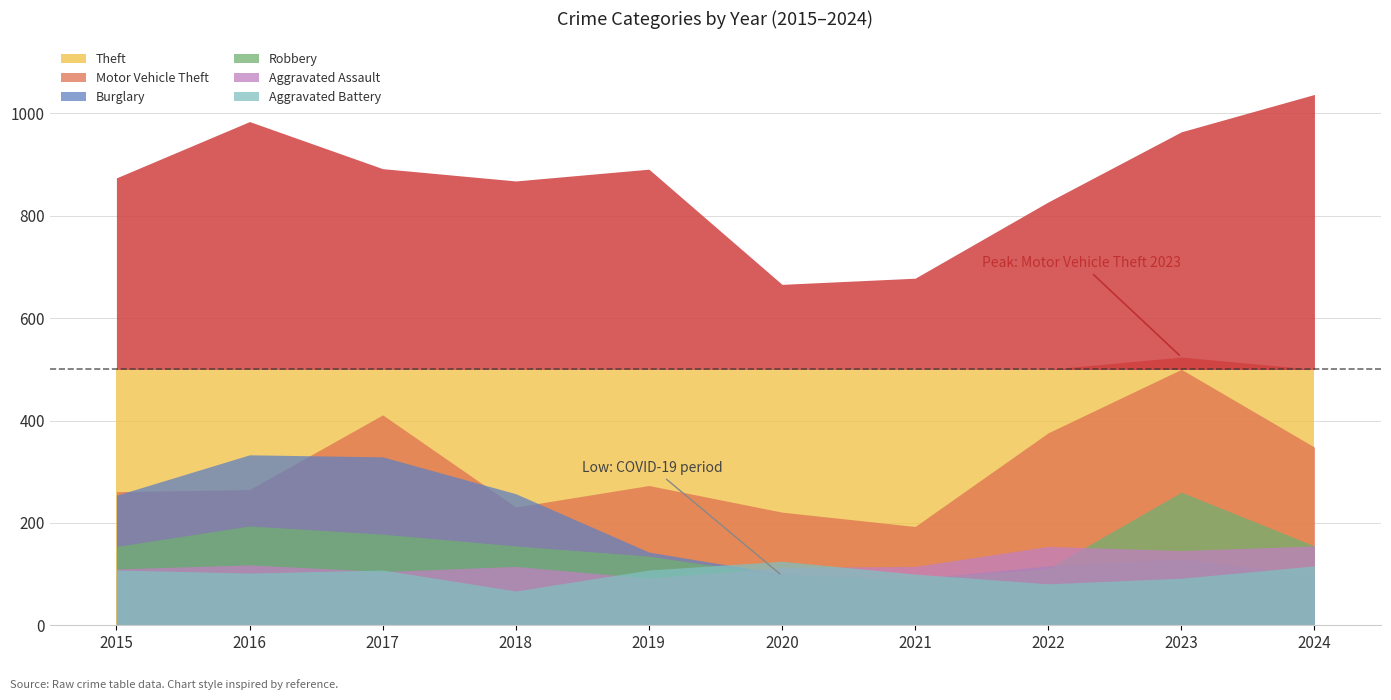

True or false: Motor Vehicle Theft and Theft intersect in this chart.

False